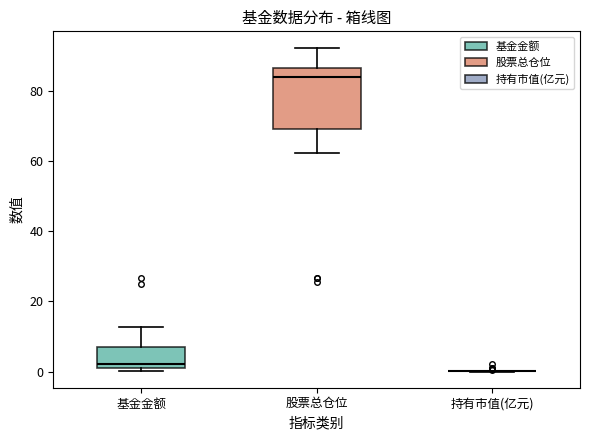

Where is the lower edge of the box for 基金金额 on the y-axis? The values are not printed on the chart, so give them approximately, as read against the axis.

0